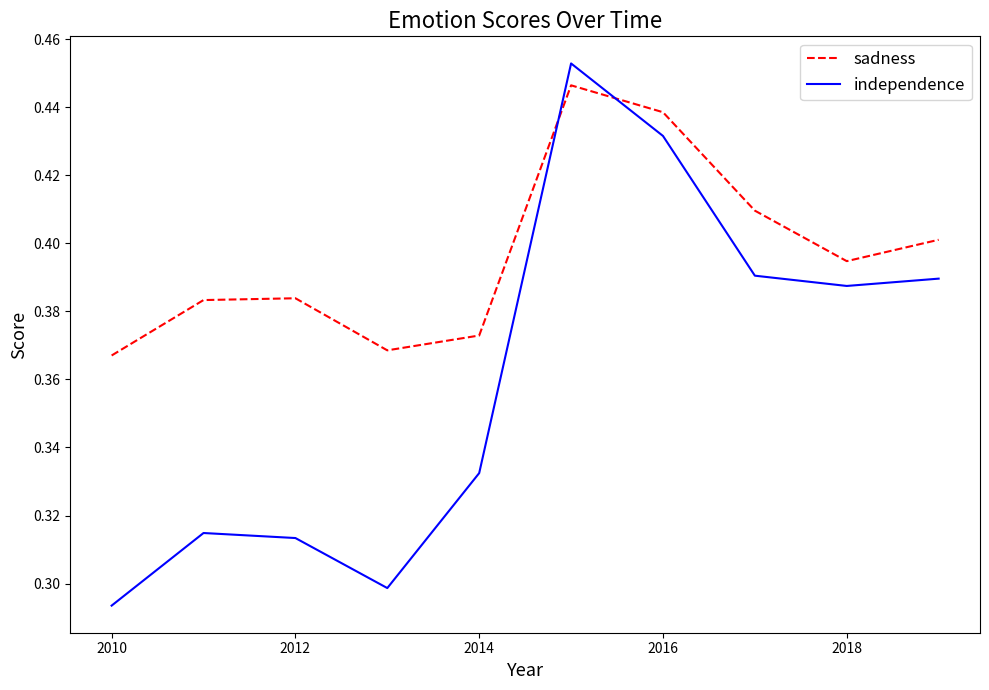

Rank the series by their average value, from lowest to highest.

independence, sadness